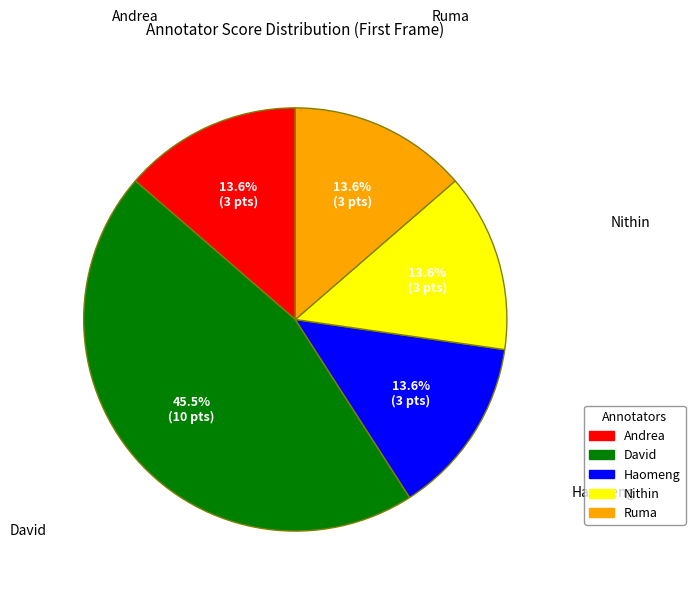

What is the largest slice in the pie chart?

David